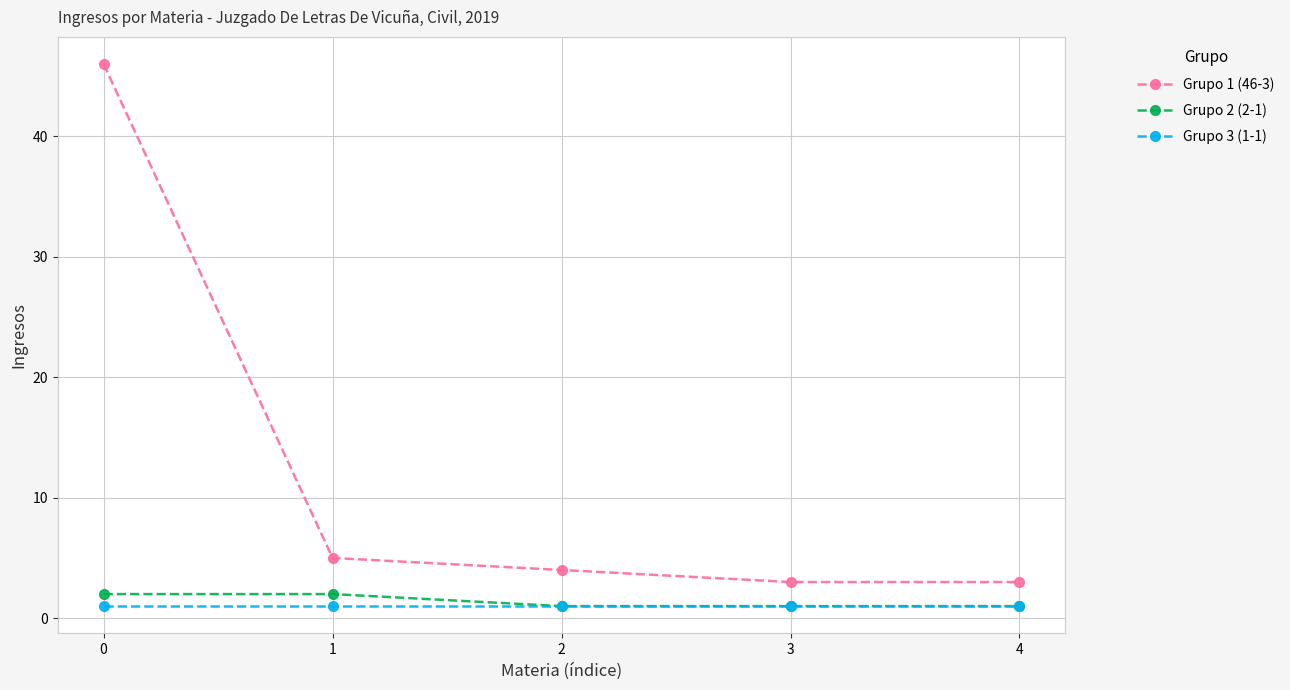

Is the value of Grupo 3 (1-1) at 3 greater than the value of Grupo 1 (46-3) at 2?

No